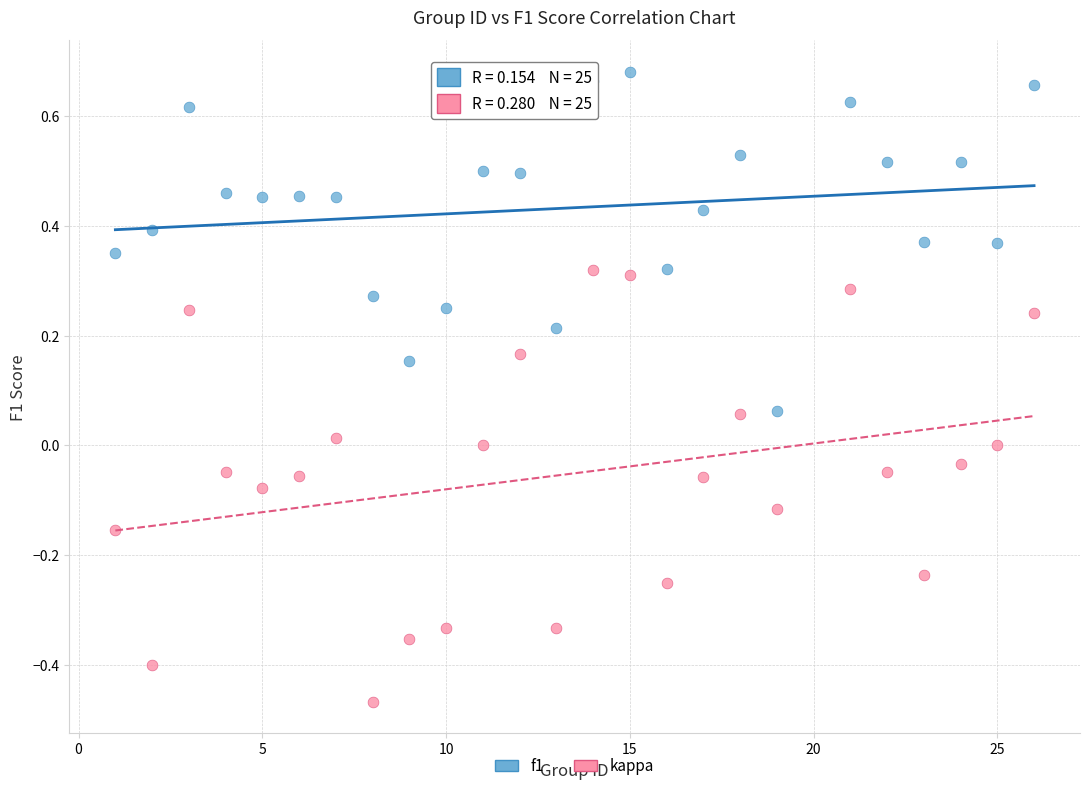

Which series contains the highest Y value?

f1